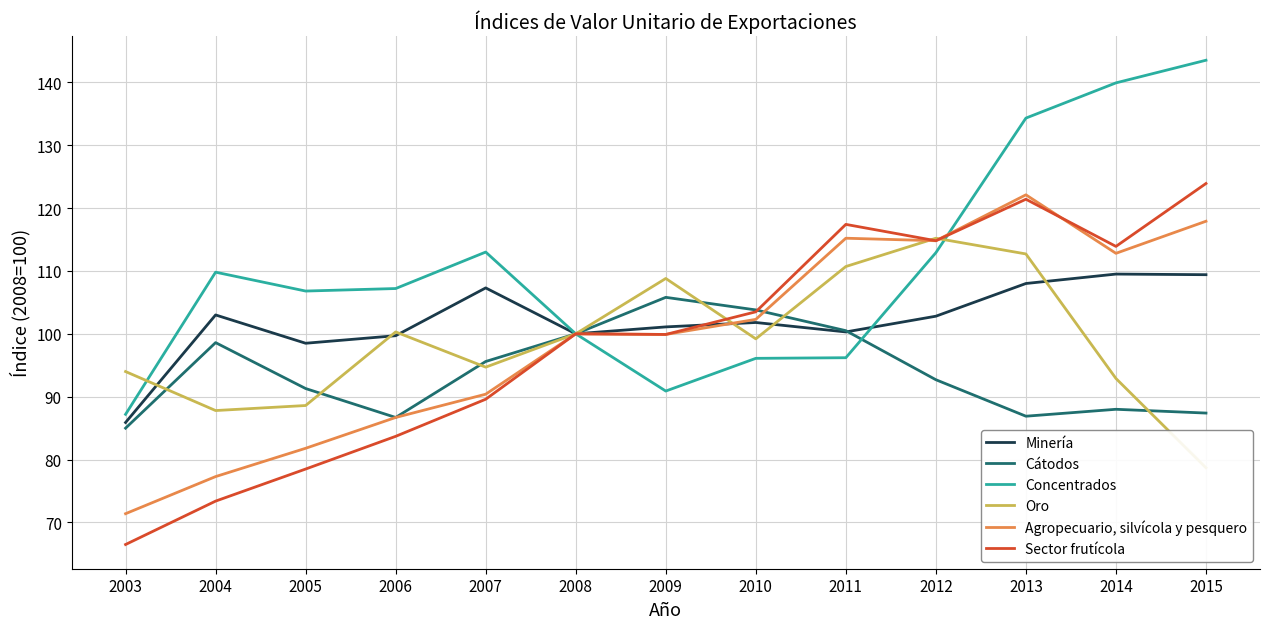

Is the value of Minería at 2004 greater than the value of Cátodos at 2004?

Yes